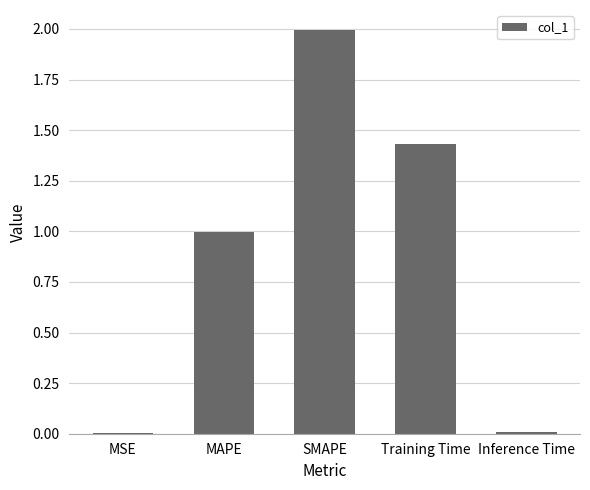

What is the greatest value displayed?

2.0